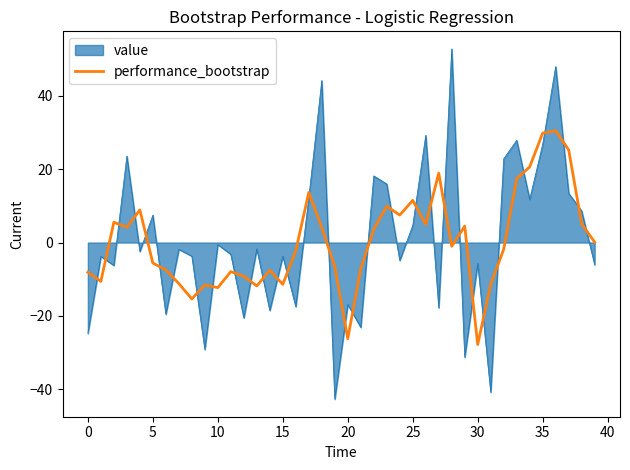

What is the lowest value of the performance_bootstrap series?

-27.8